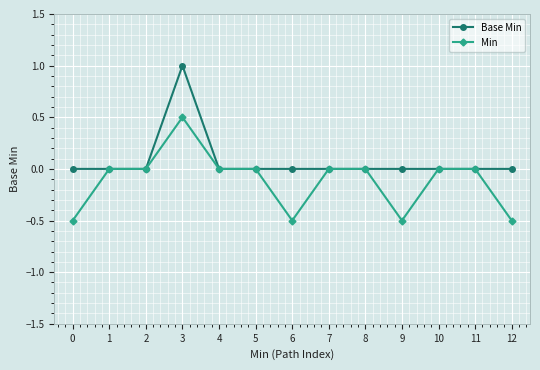

Is the value of Base Min at 2 greater than the value of Min at 6?

Yes